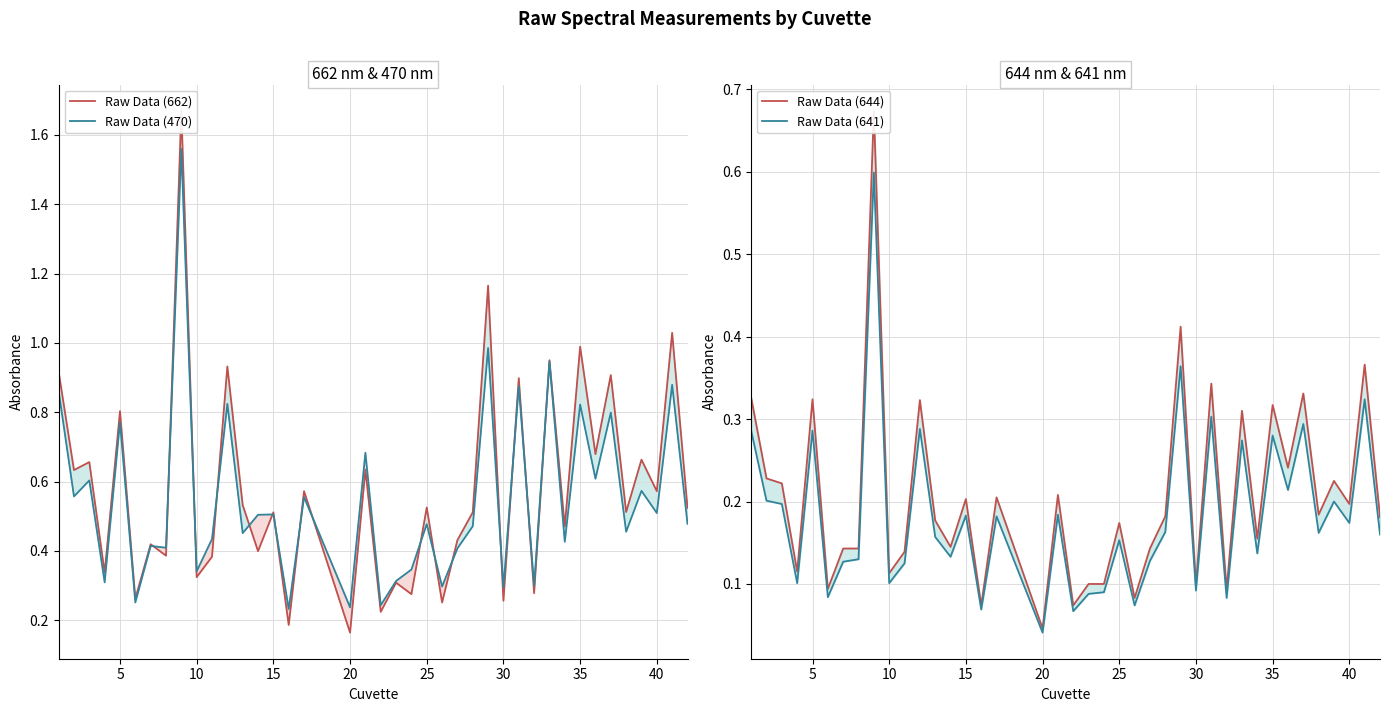

Is it true that Raw Data (470) equals 0.2 at 25?

False